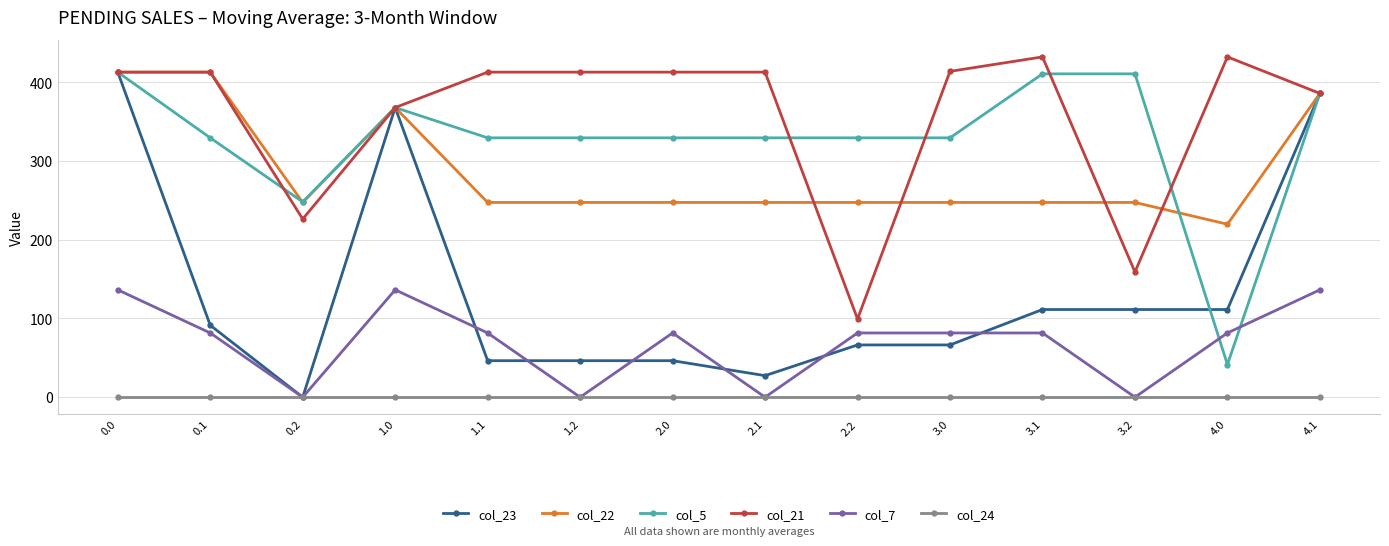

True or false: col_21 has more than 1 interior local peaks.

True